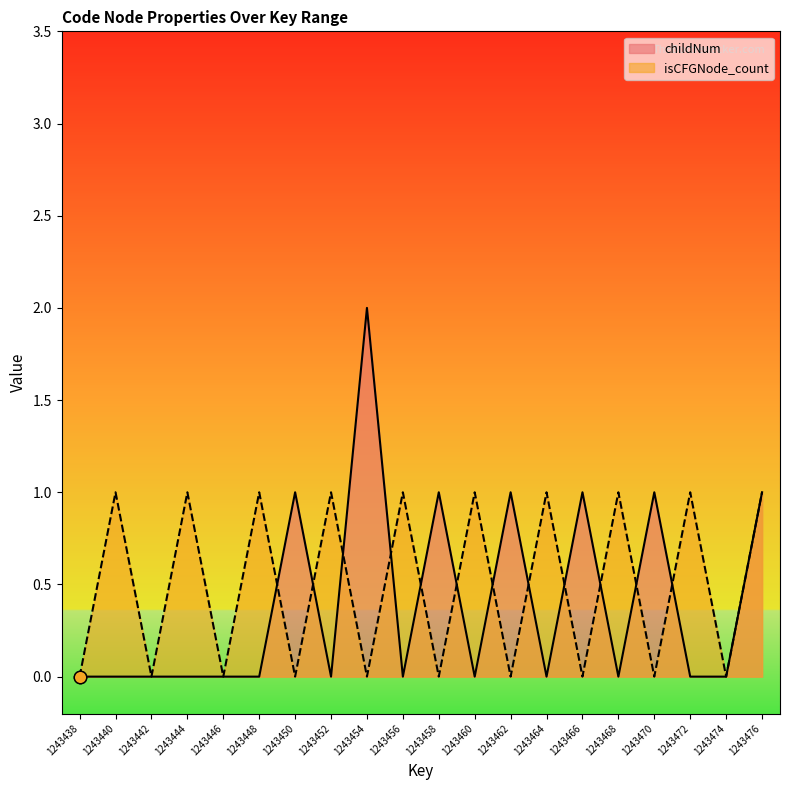

Is the value of childNum at 1243440 greater than the value of isCFGNode_count at 1243448?

No